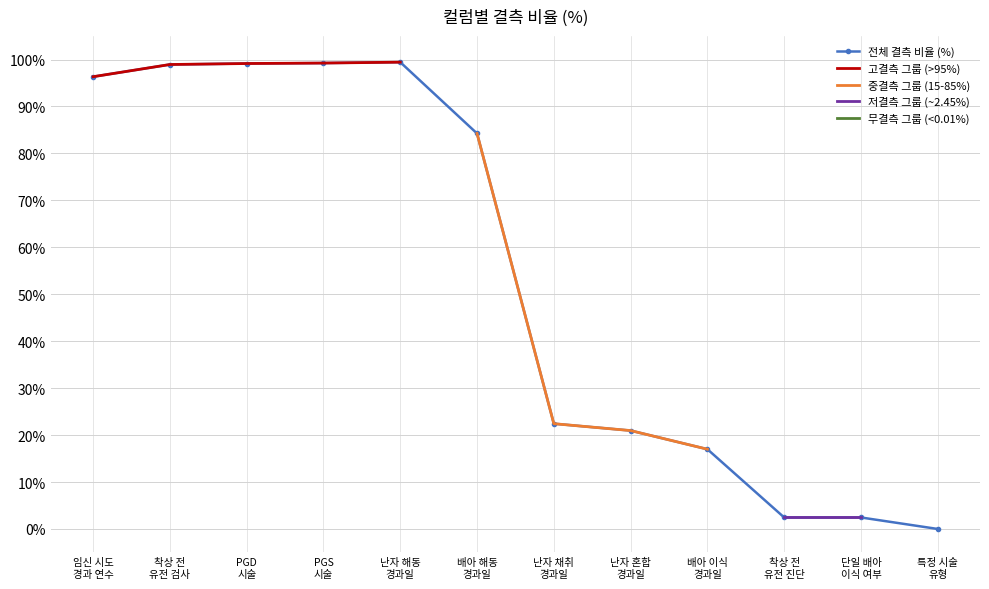

What is the highest value of the 전체 결측 비율 (%) series?

99.4